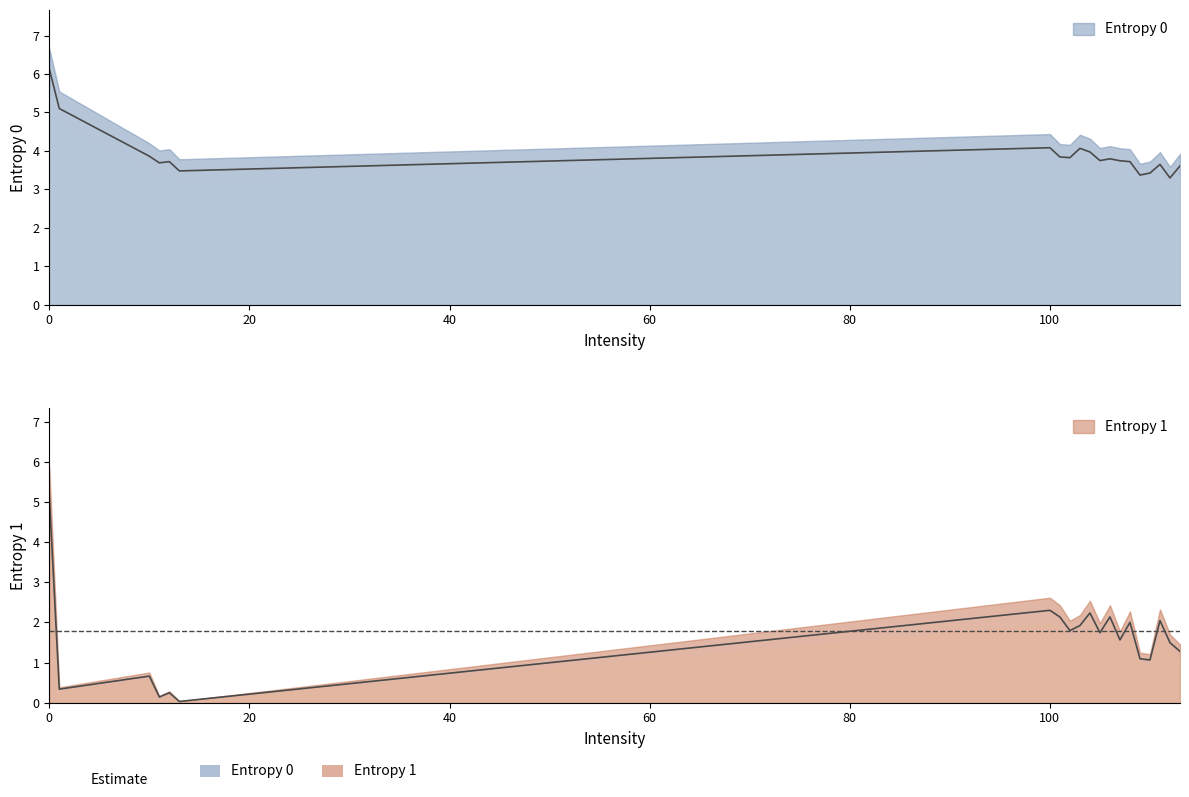

The value of Entropy 1 at 112 is 0.3. True or false?

False